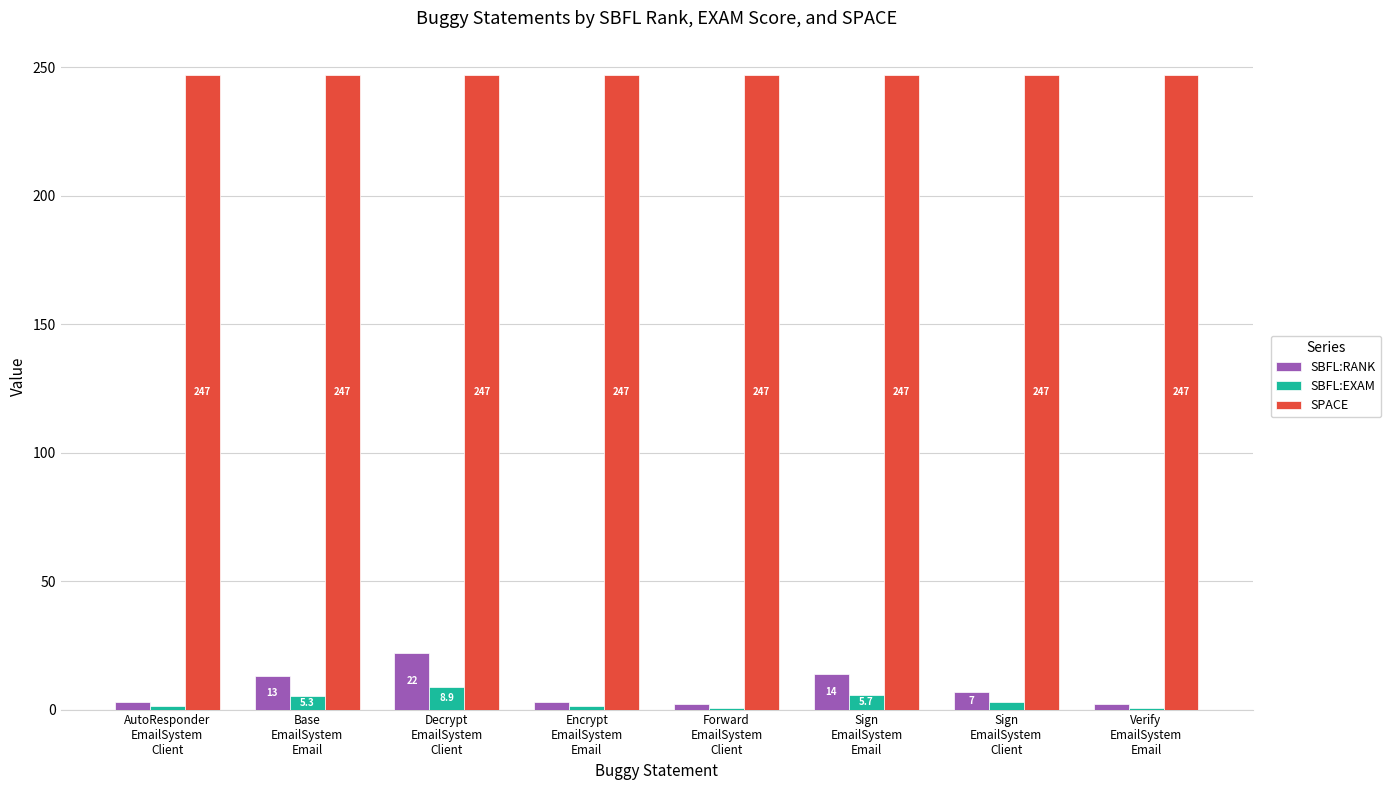

Rank the series by their maximum value, from lowest to highest.

SBFL:EXAM, SBFL:RANK, SPACE